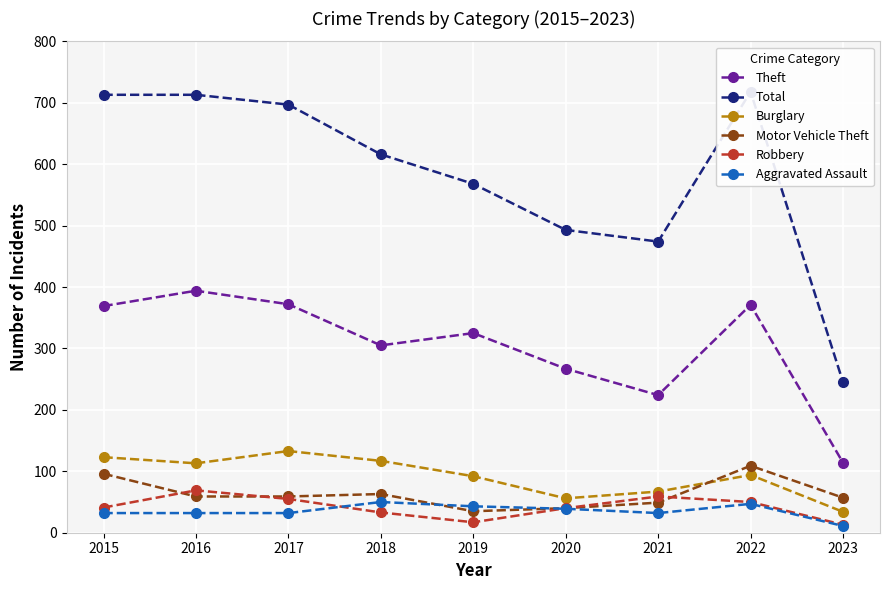

True or false: Burglary has a value of 147 at 2019.

False